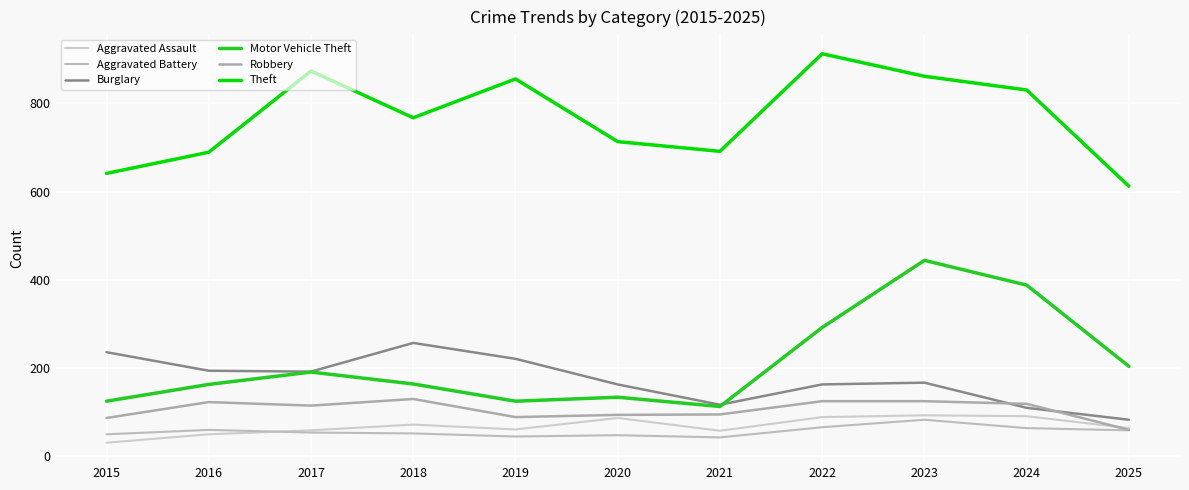

At which label does Aggravated Battery reach its peak?

2023